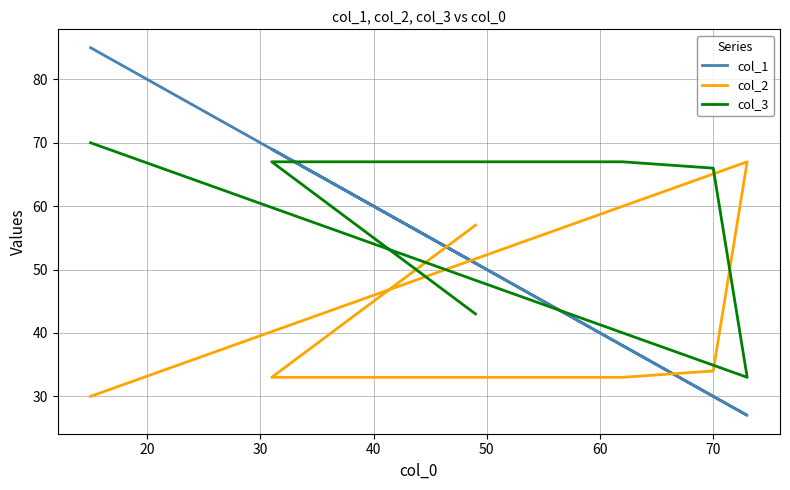

Does the chart have visible grid lines?

Yes